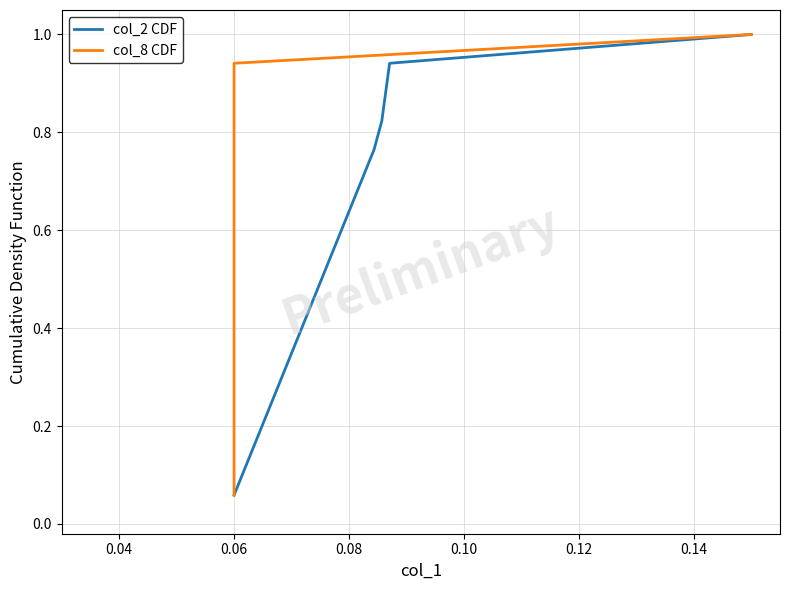

What is the highest value of the col_2 CDF series?

1.0